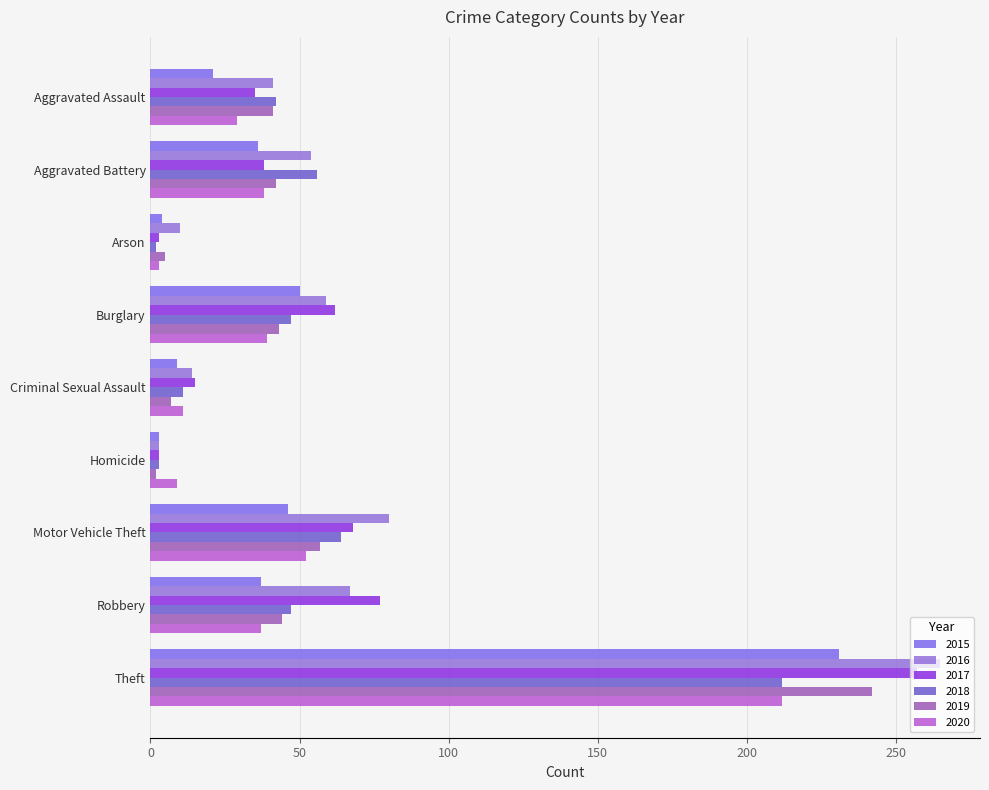

At which label is 2016 closest to 134?

Motor Vehicle Theft